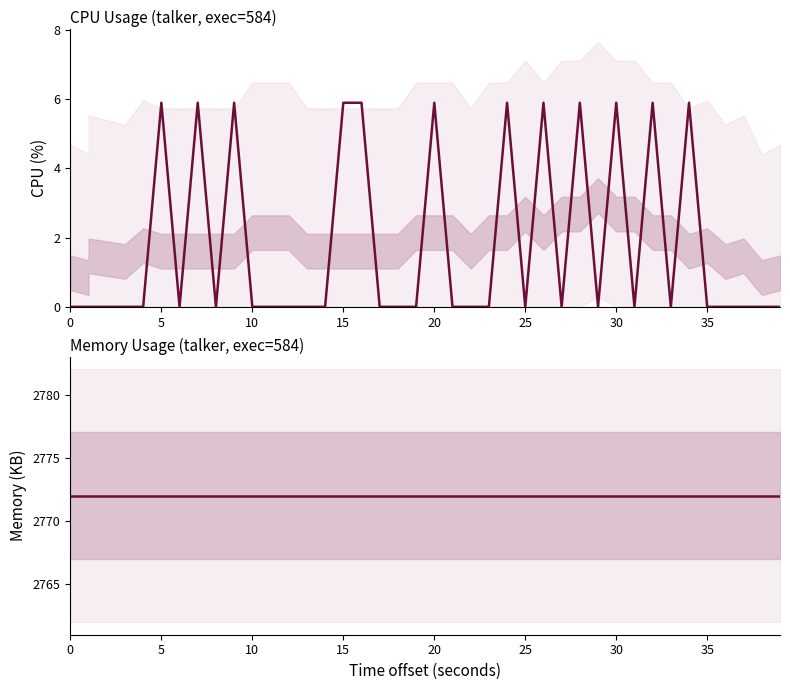

Is the value of cpu at 23 greater than the value of mem at 39?

No